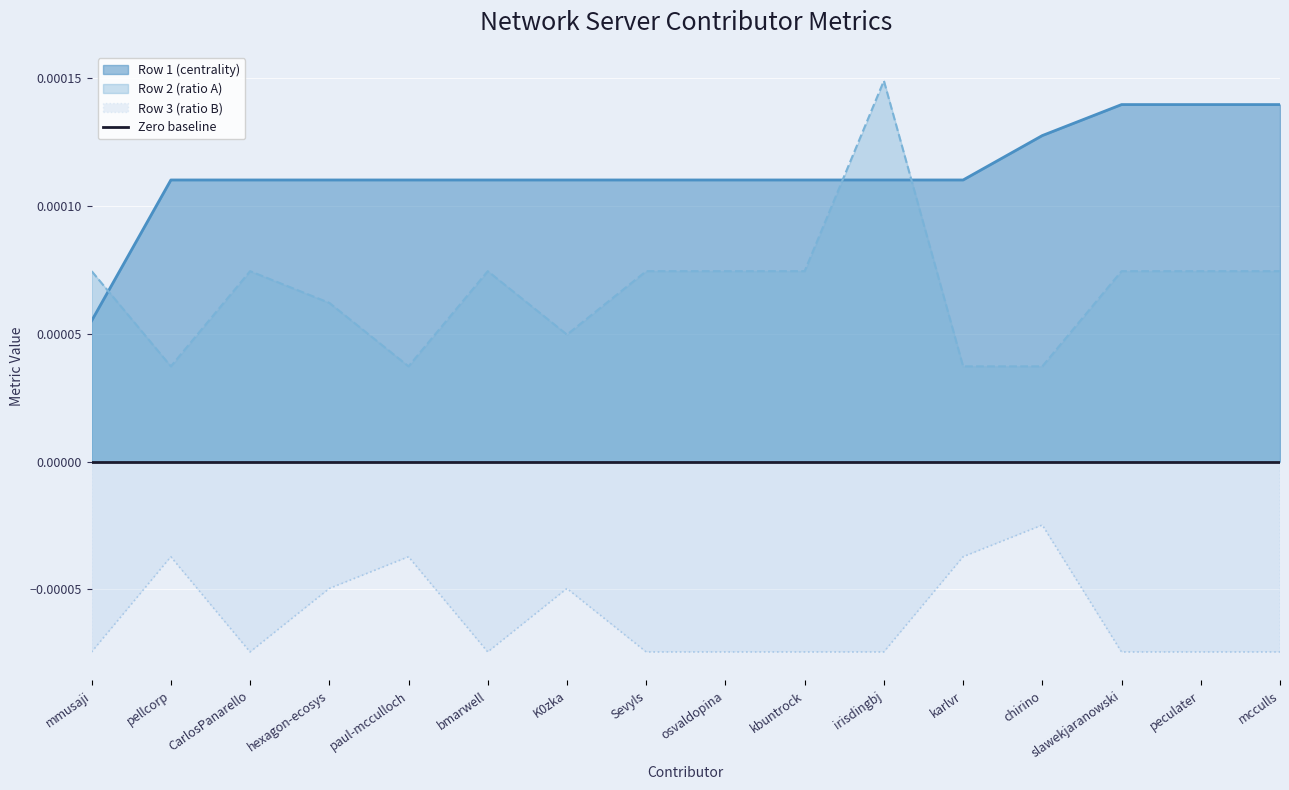

True or false: Row 2 (ratio A) and Row 3 (ratio B) cross at least once.

False